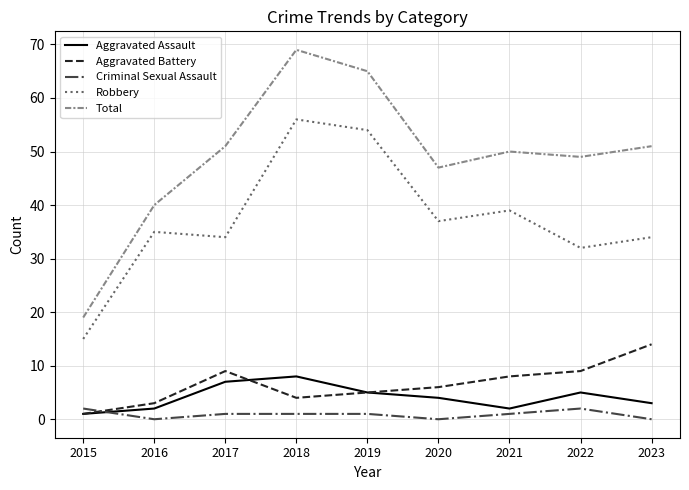

Is this an area chart (filled region under the line)?

No